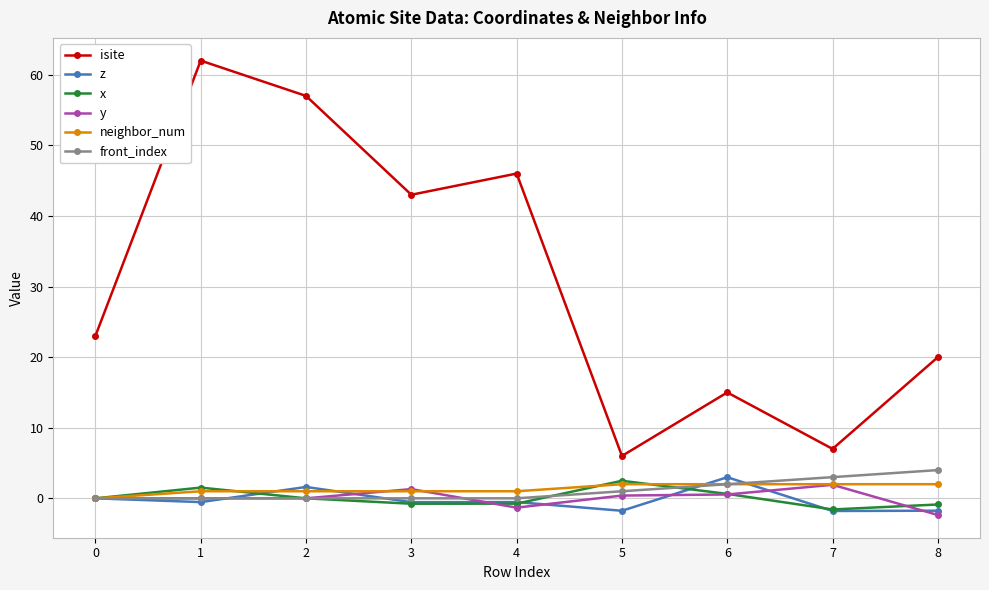

How many interior local valleys does the isite series have?

3